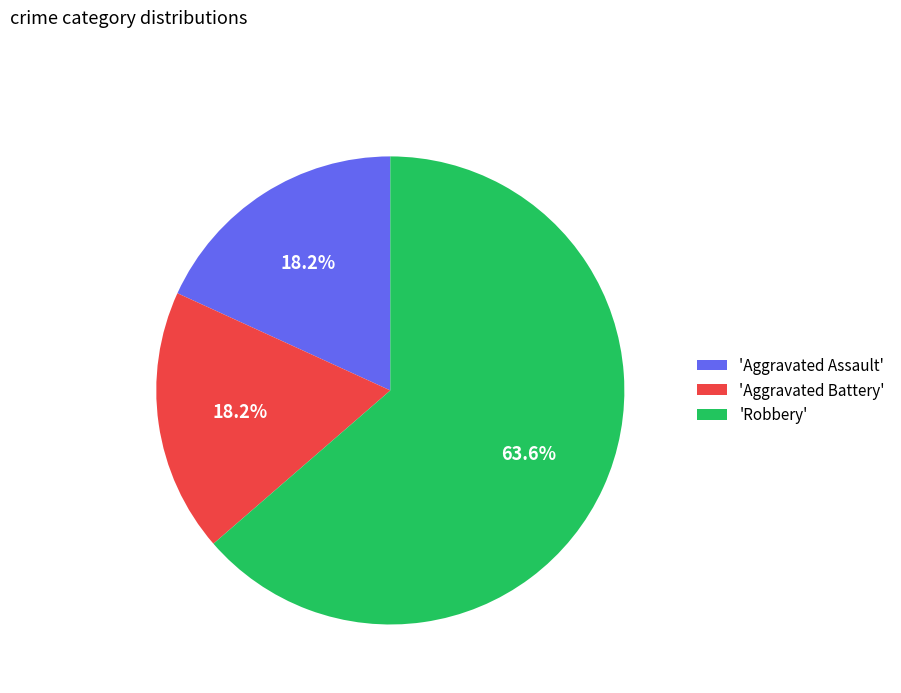

Which has a higher value, 'Aggravated Assault' or 'Robbery'?

'Robbery'